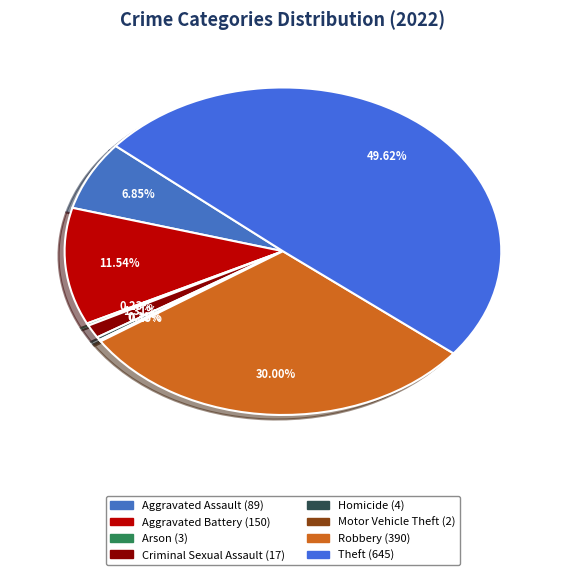

To the nearest percent, what is the average slice percentage?

12%